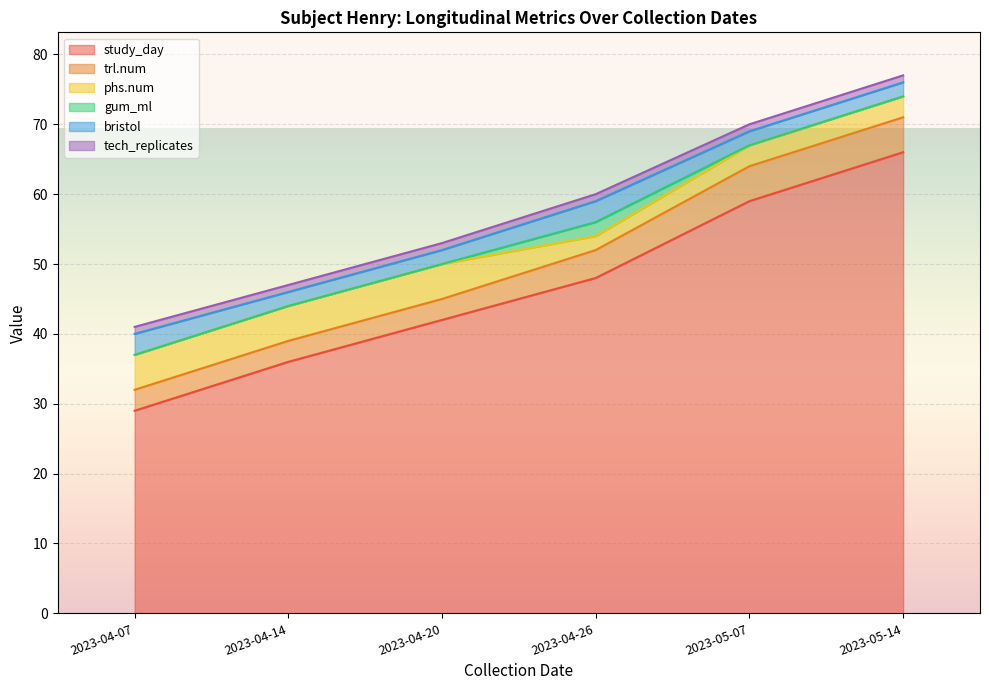

True or false: bristol and trl.num cross at least once.

False